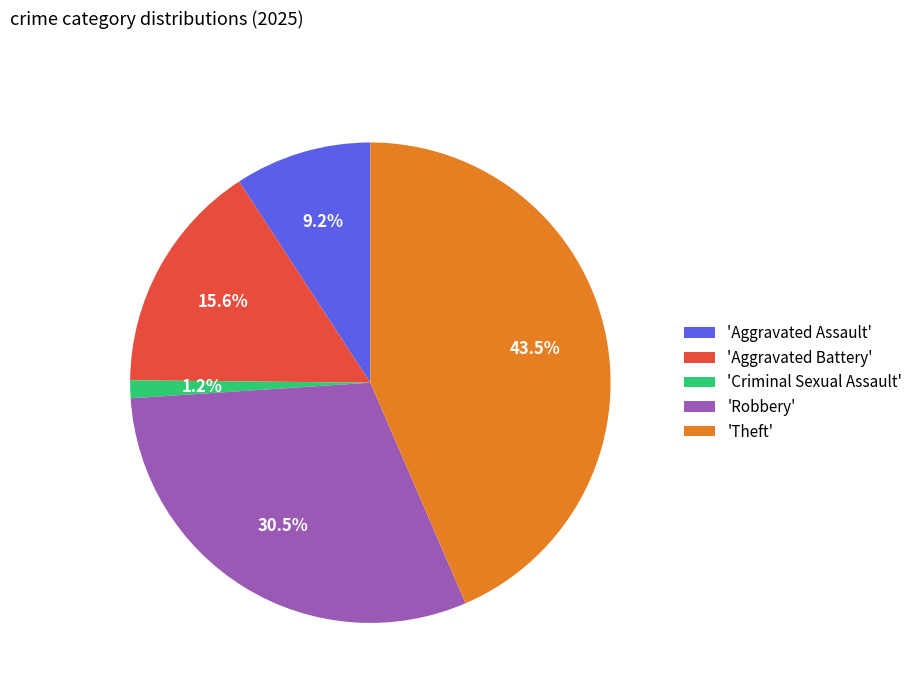

Which slice is the largest?

'Theft'